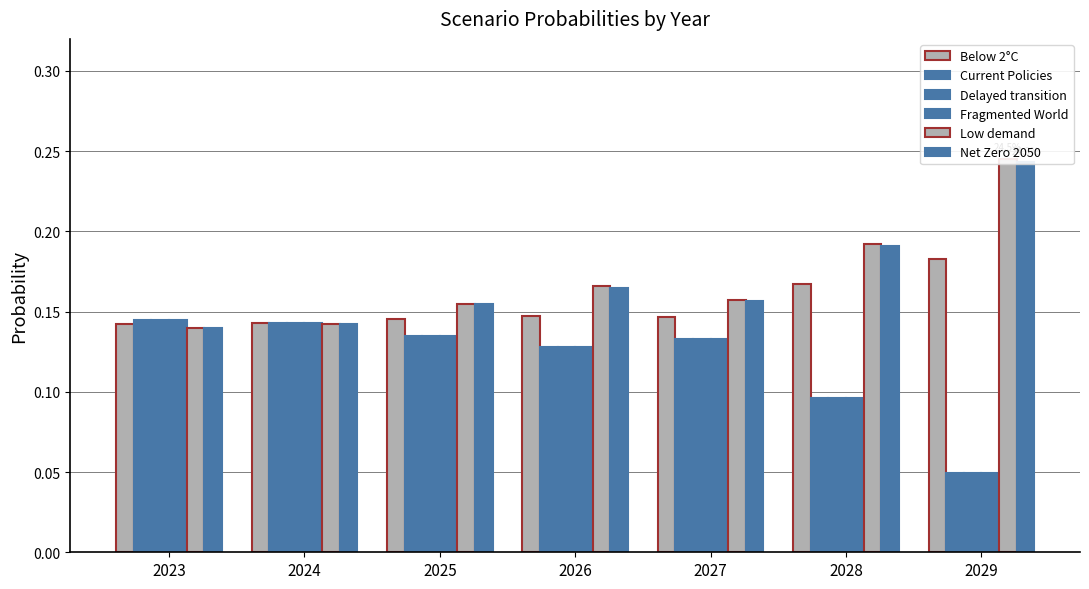

Which has a higher value, 2024 or 2029?

2029